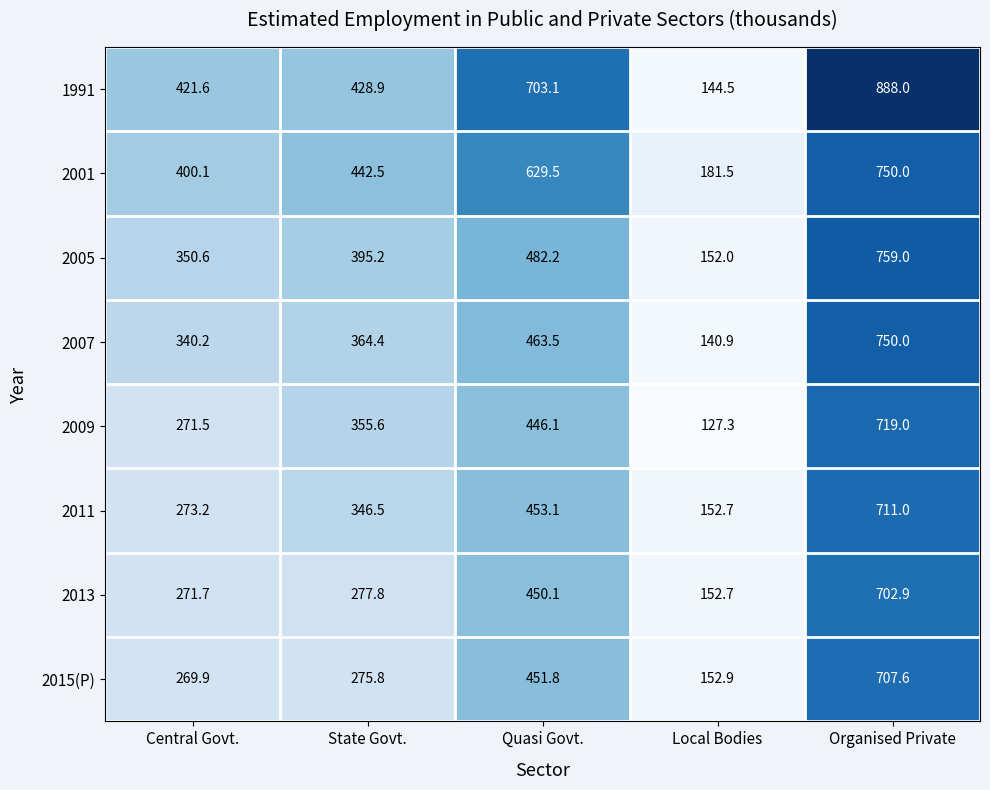

Which label corresponds to the largest value in the chart?

Organised Private